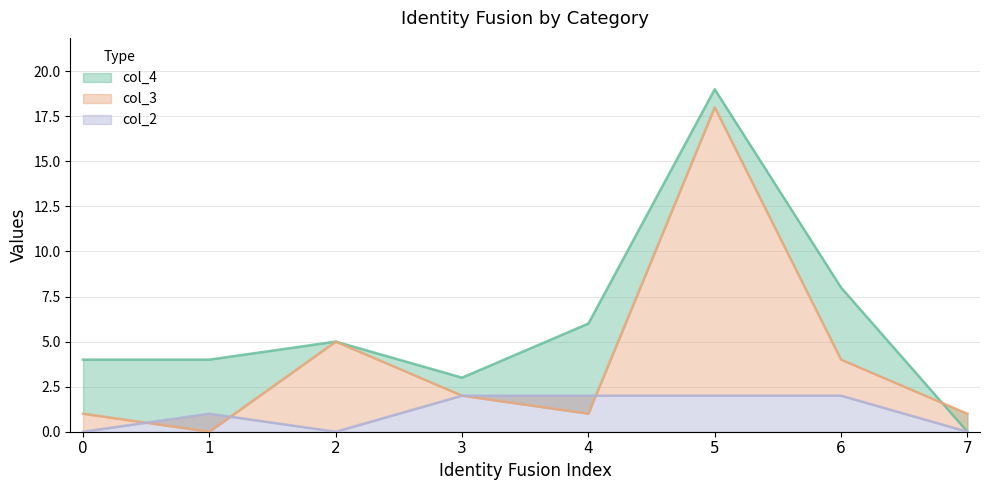

What is the difference between the highest and lowest values at 3?

1